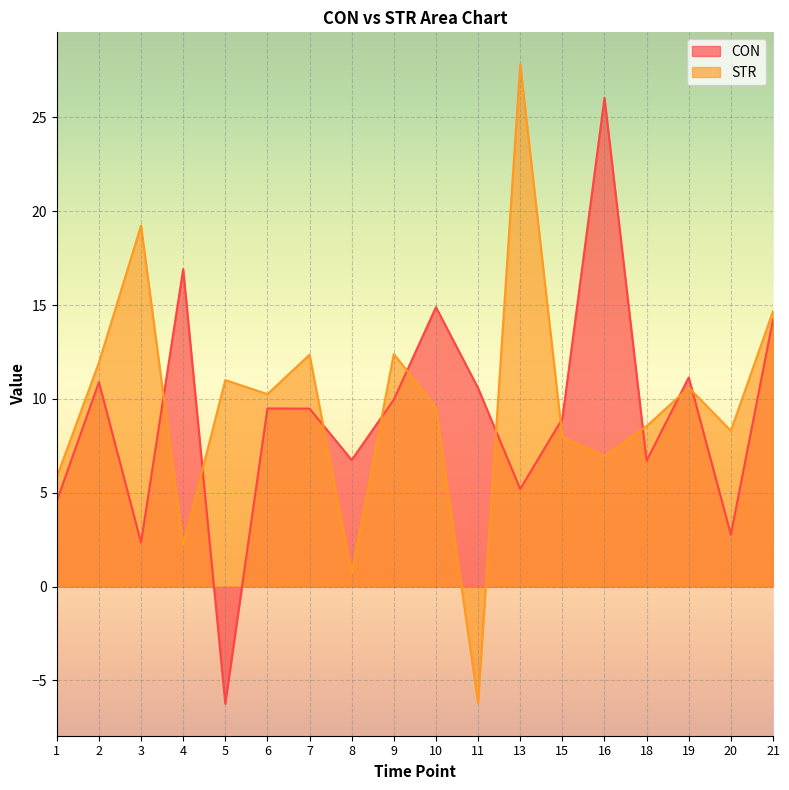

Which label corresponds to the smallest value in the chart?

5